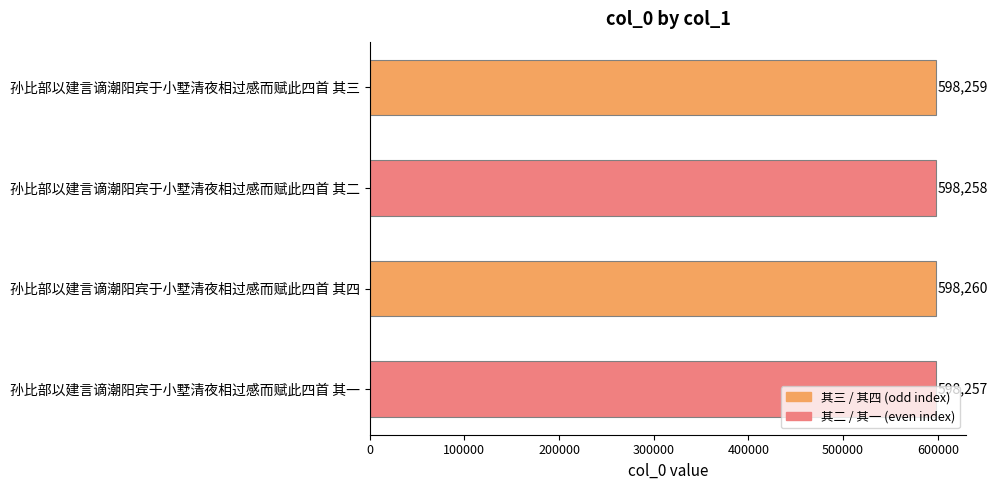

What is the difference between the maximum and minimum values?

3